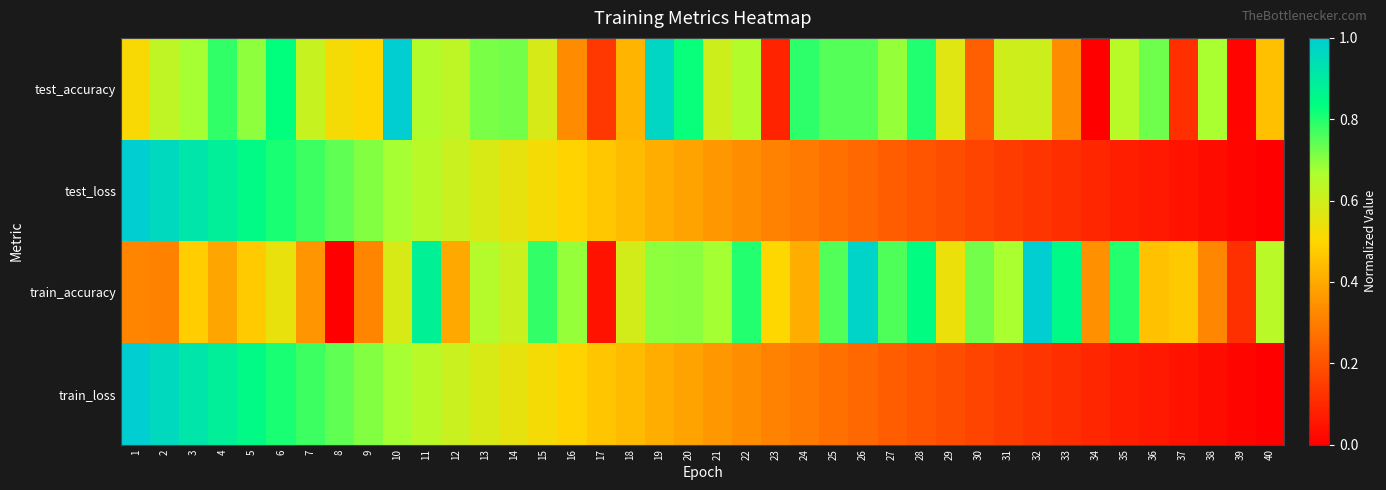

At which category is the sum across all series the highest?

3